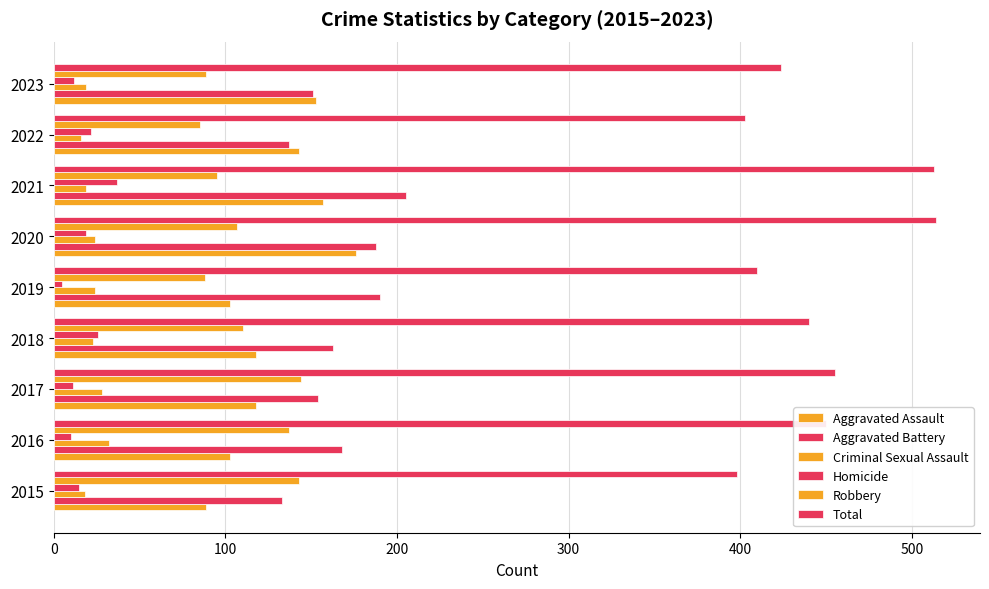

Which series has the largest total across all categories?

Total